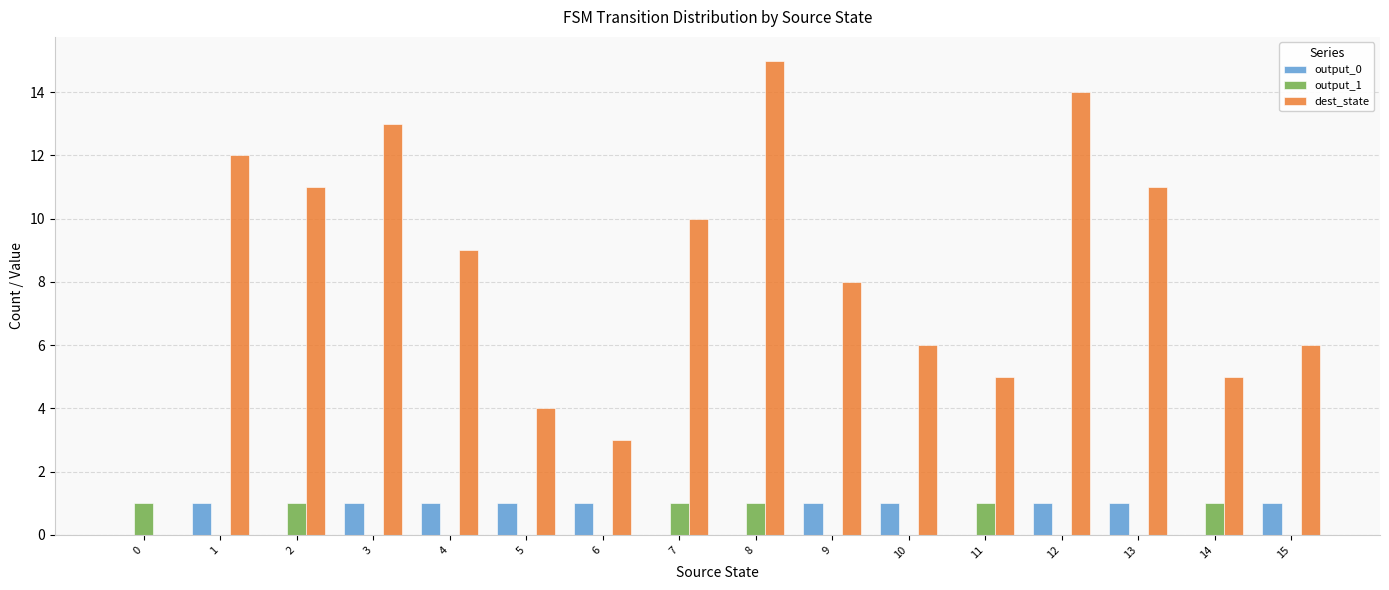

Is it true that output_1 equals 1 at 8?

True